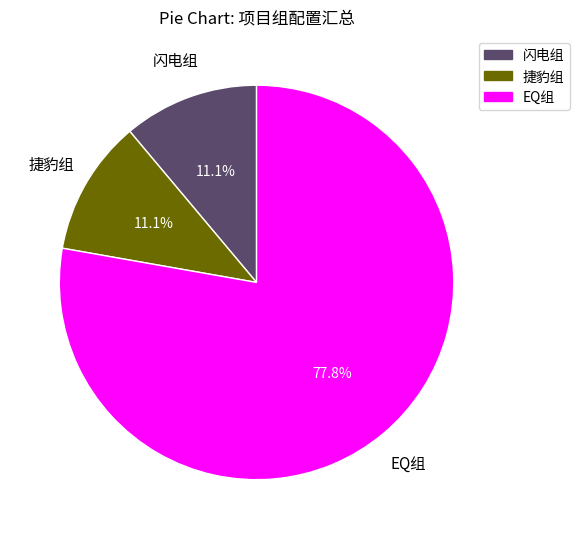

Which category has the biggest portion of the pie?

EQ组